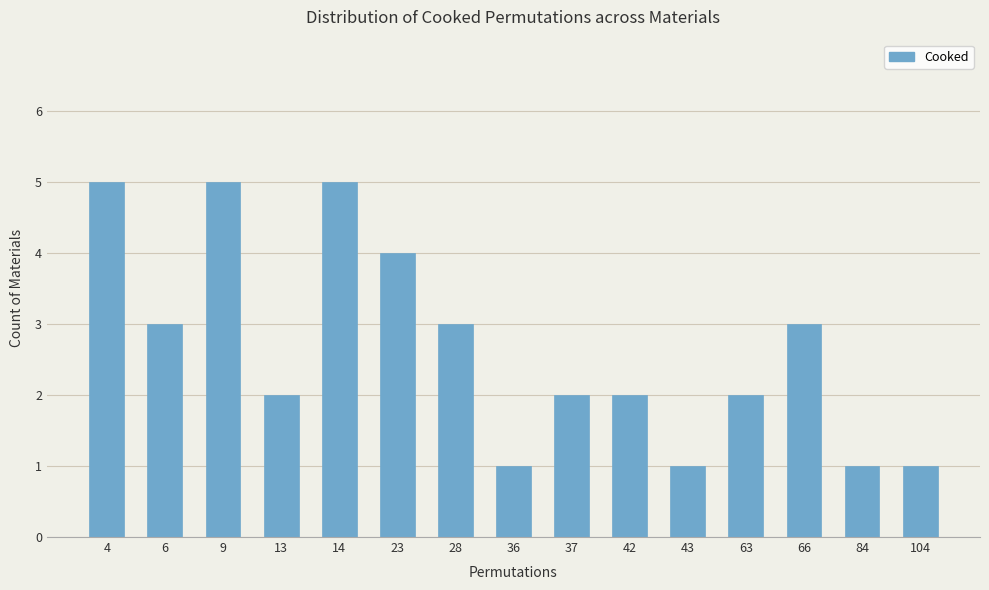

What is the sum of all values?

40